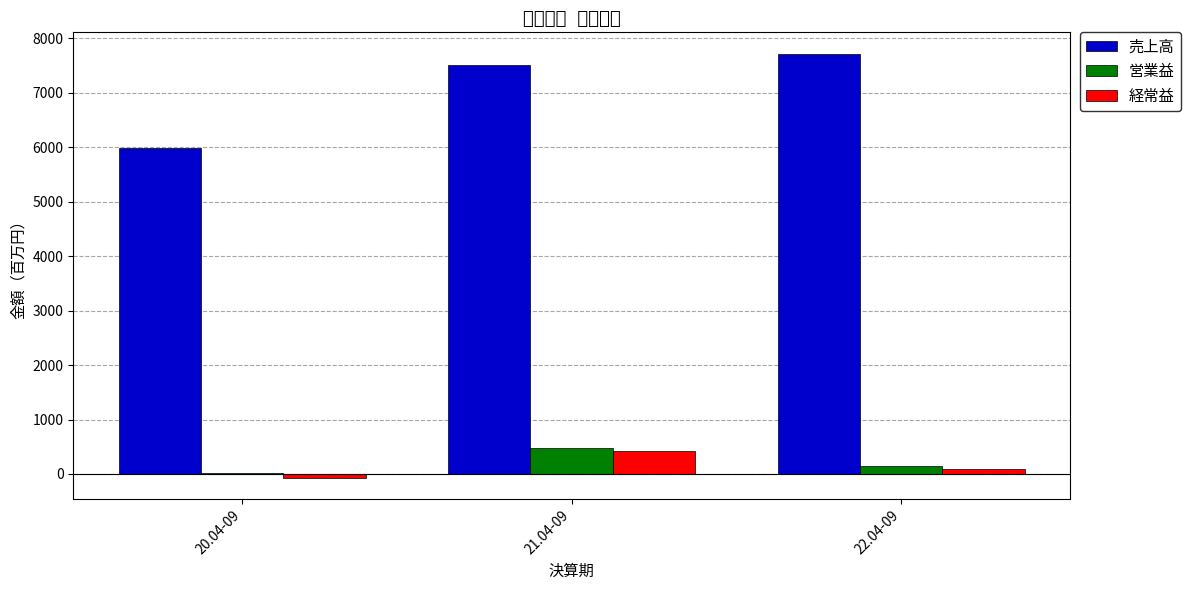

What is the difference between the 経常益 values at 22.04-09 and 21.04-09?

330